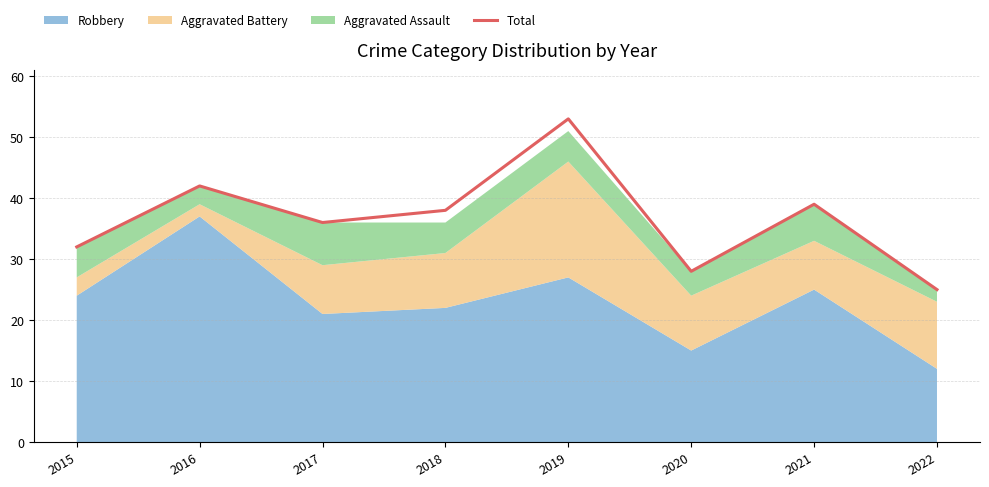

Rank the categories by value from lowest to highest.

2022, 2020, 2015, 2017, 2018, 2021, 2016, 2019